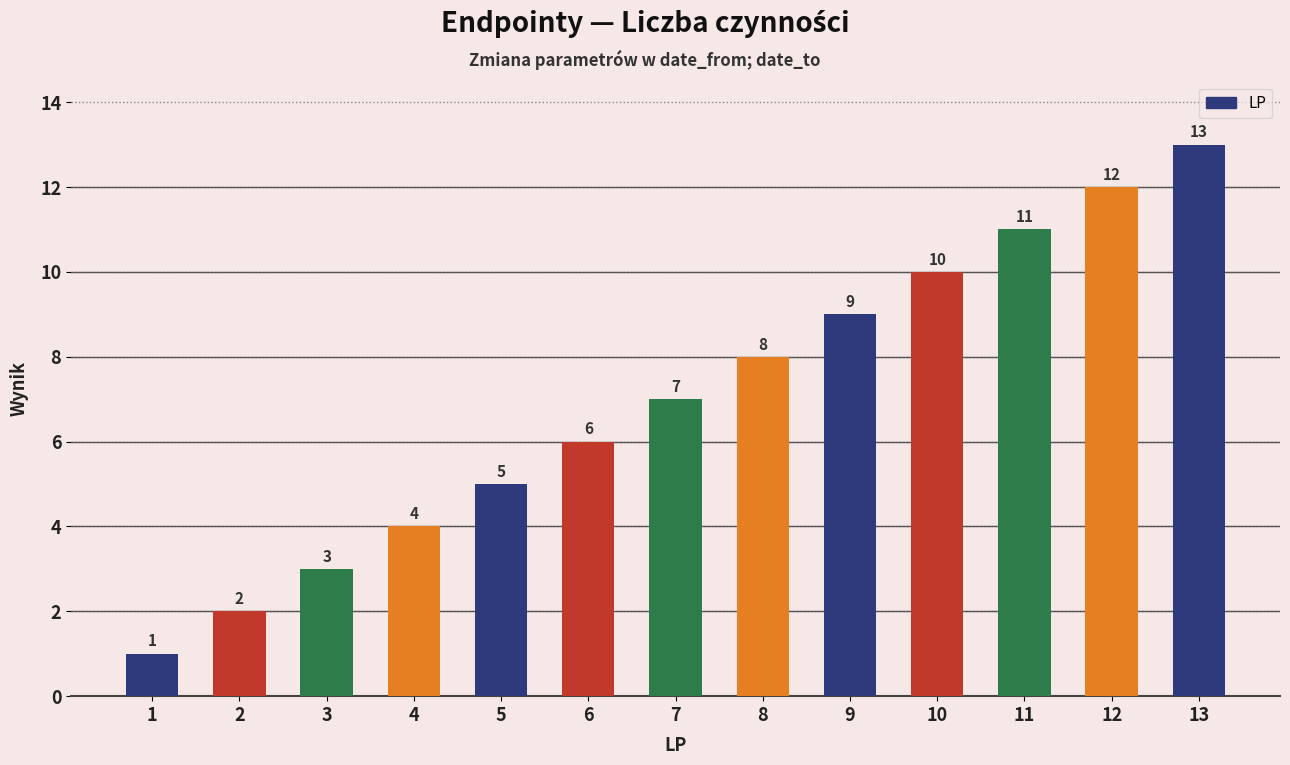

Reading right to left, extract all data points from this chart.

13	12	11	10	9	8	7	6	5	4	3	2	1